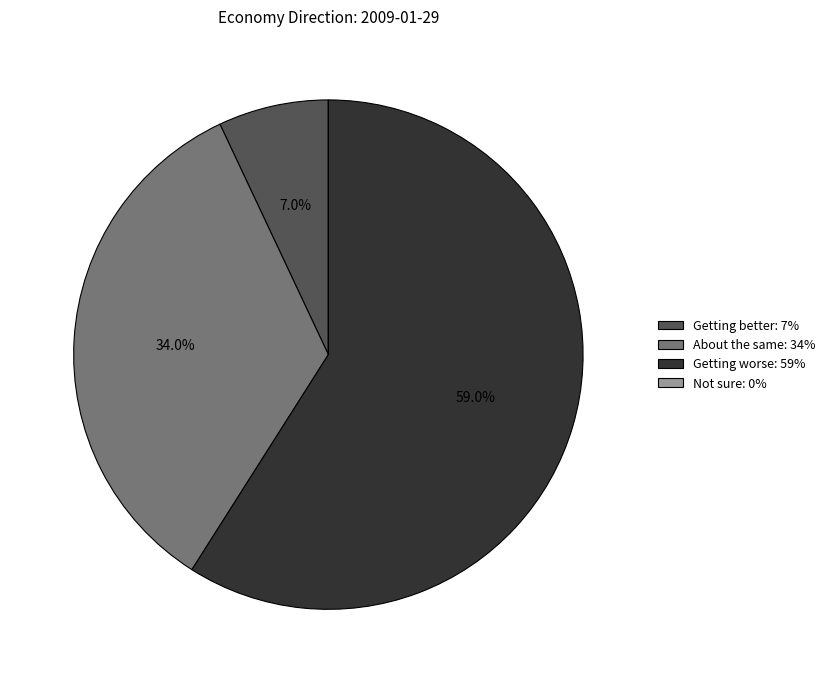

True or false: Getting better accounts for 7% of the total.

True